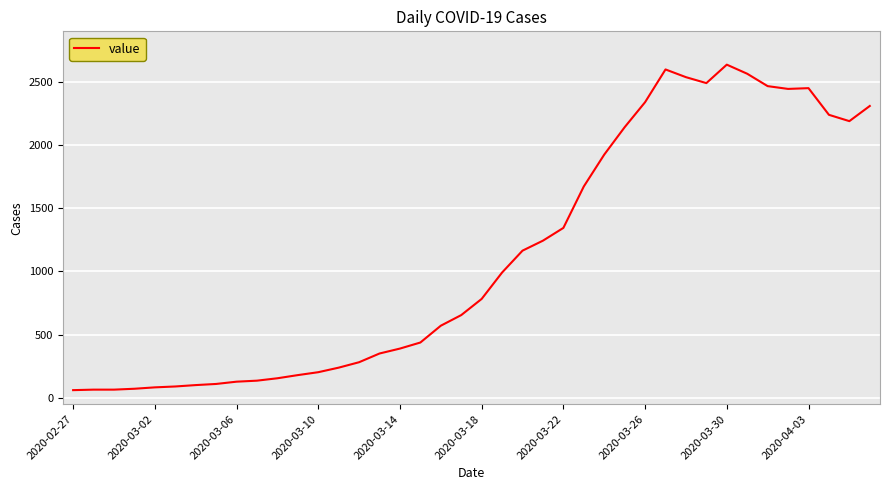

True or false: the data has more than 0 interior local peaks.

True